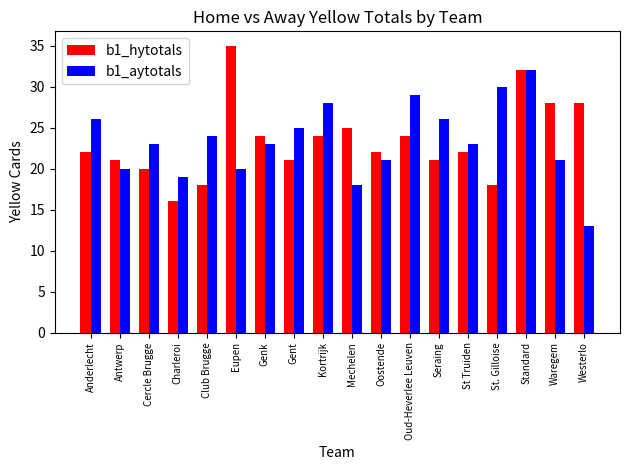

Rank the series by their maximum value, from highest to lowest.

b1_hytotals, b1_aytotals